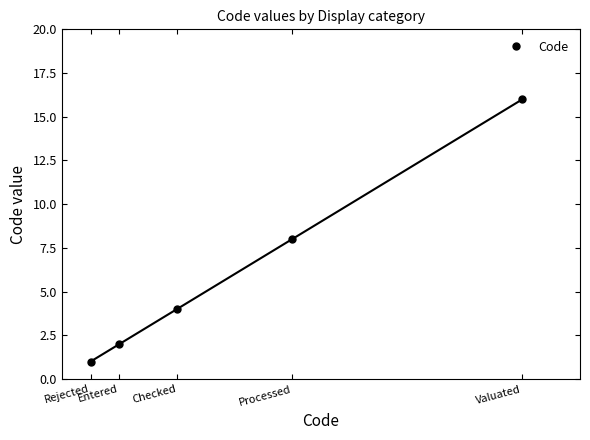

True or false: there are more than 0 points higher than both neighbors.

False